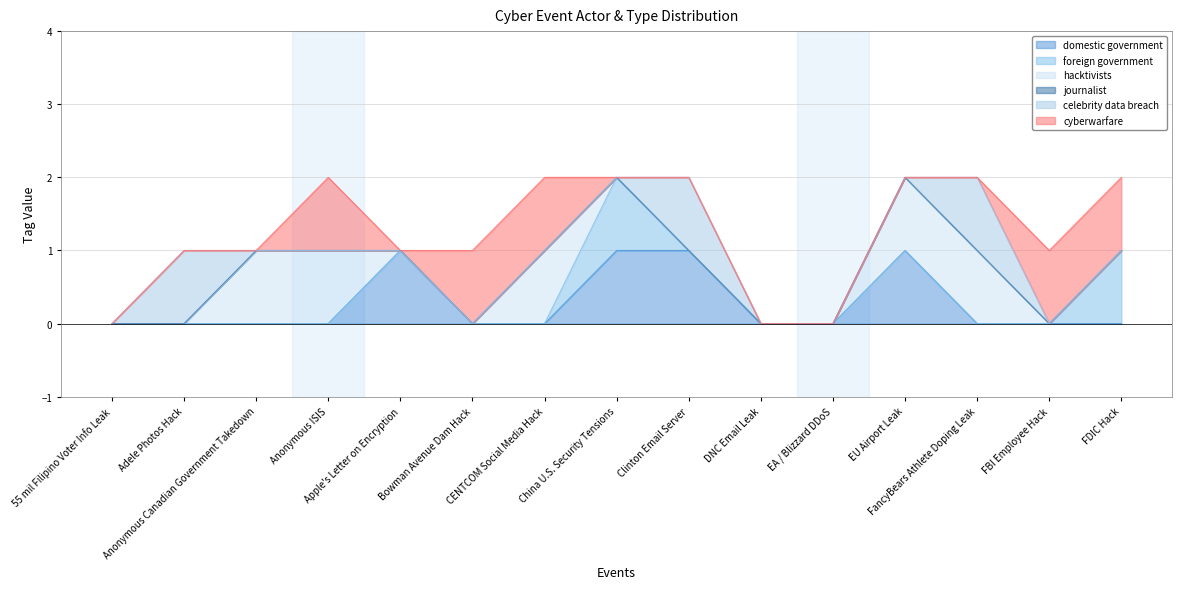

Is the value of domestic government at Anonymous ISIS greater than the value of journalist at EU Airport Leak?

No